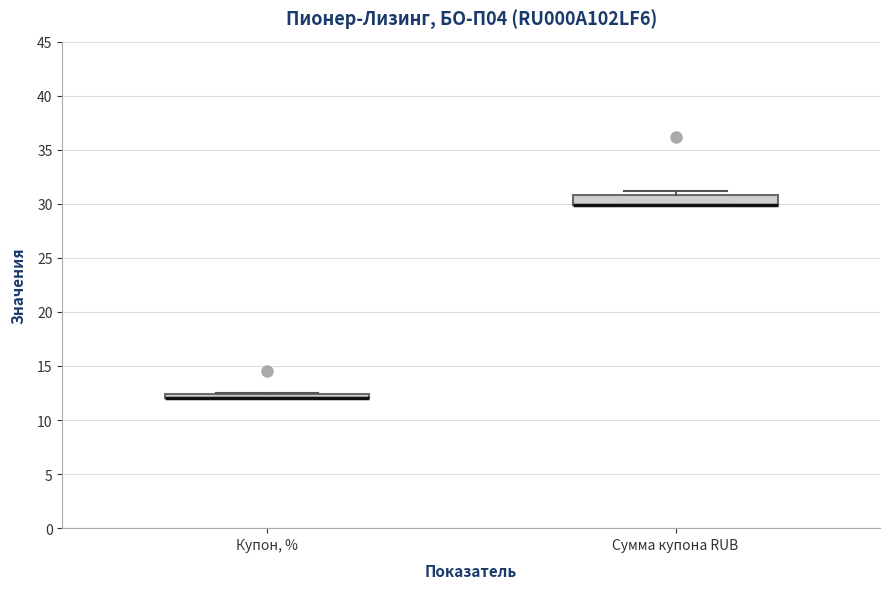

Where is the upper edge of the box for Сумма купона RUB on the y-axis? The values are not printed on the chart, so give them approximately, as read against the axis.

31.0